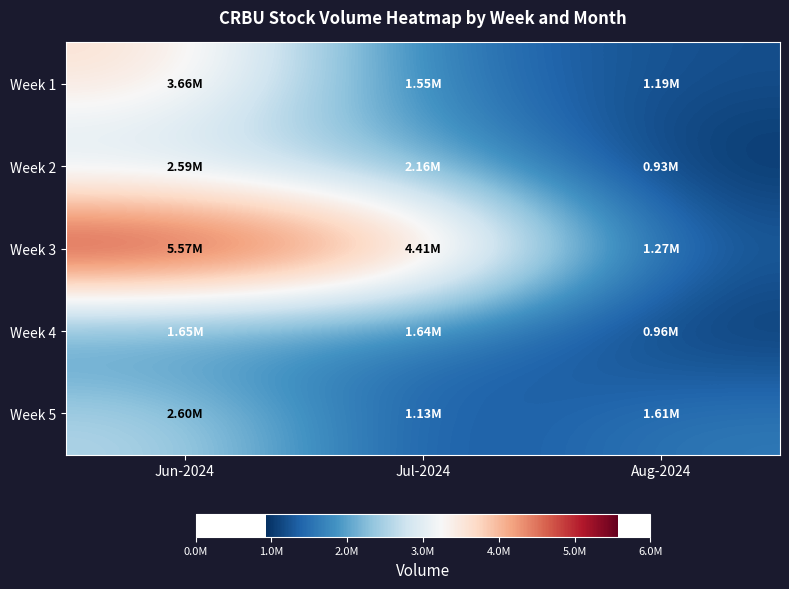

What is the smallest value displayed?

926900